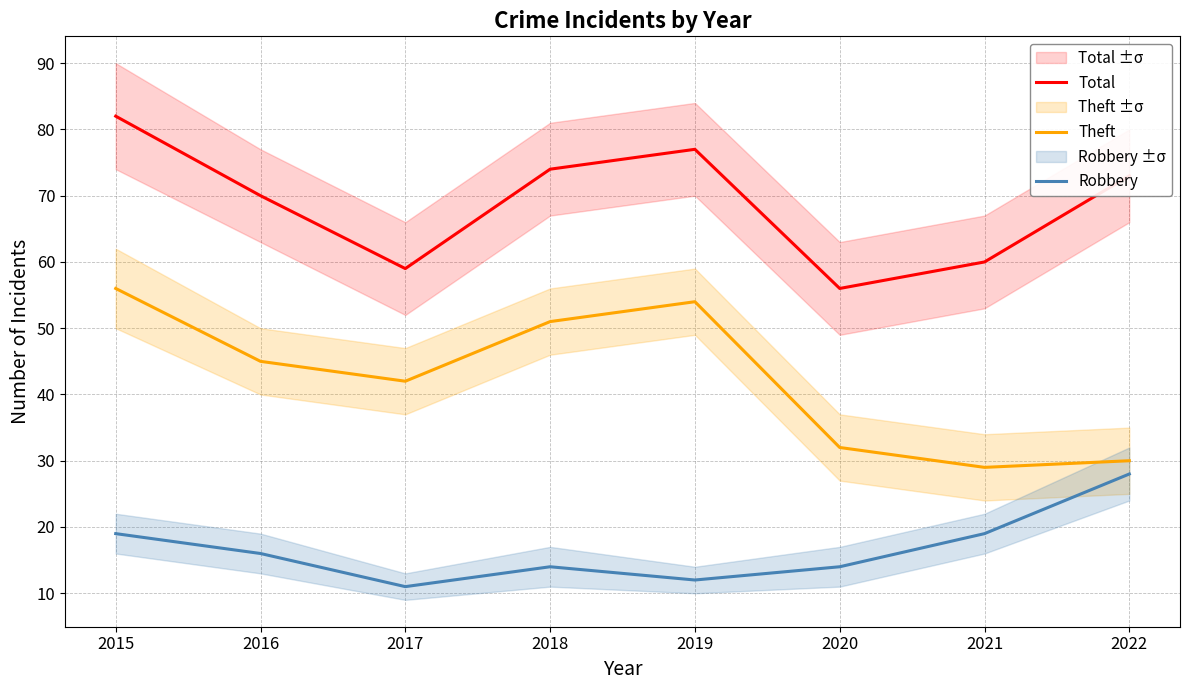

What are all the series names shown in the legend?

Total, Theft, Robbery